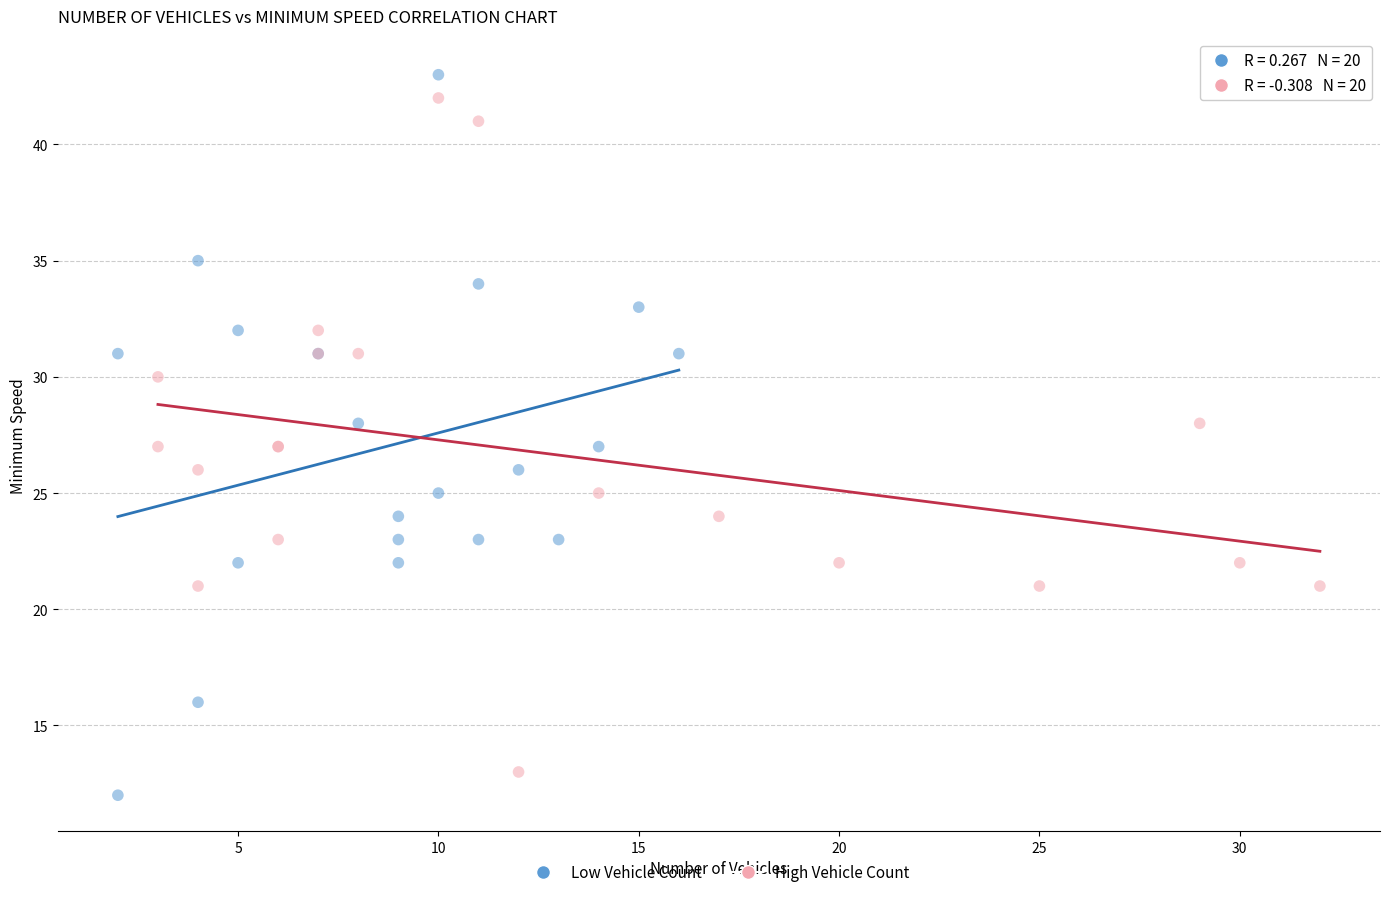

What are all the series names shown in the legend?

Low Vehicle Count, High Vehicle Count